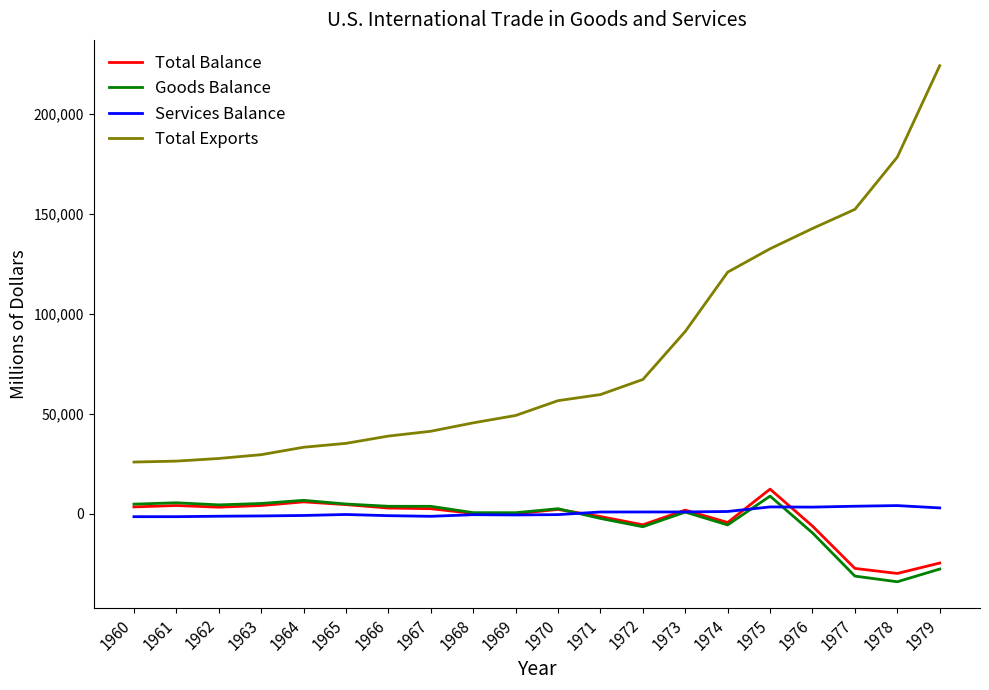

At how many categories does at least one series exceed 154615?

2